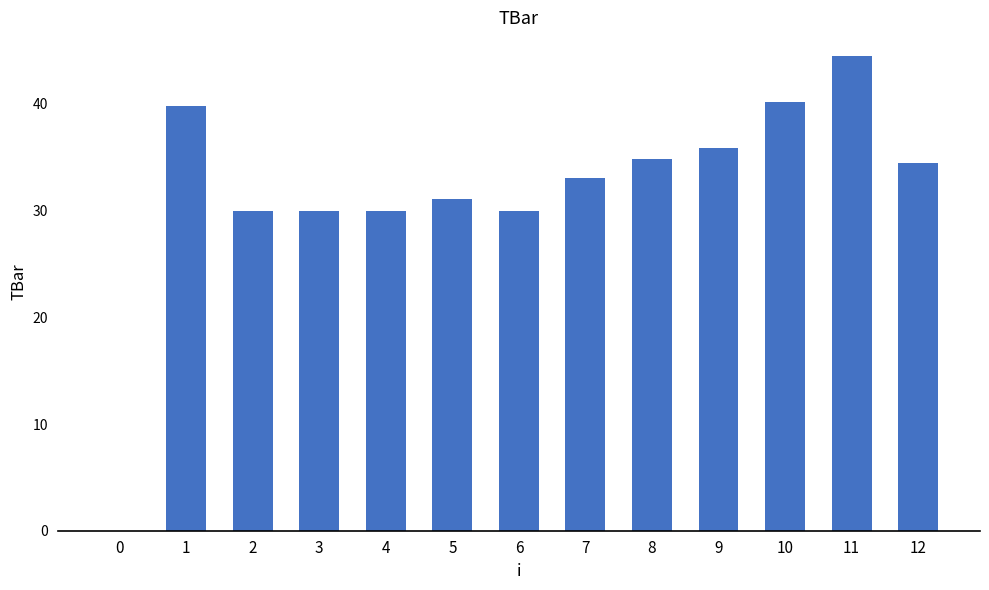

Reading left to right, extract all data points from this chart.

0.0	39.8	30.0	30.0	30.0	31.1	30.0	33.0	34.8	35.8	40.2	44.5	34.5